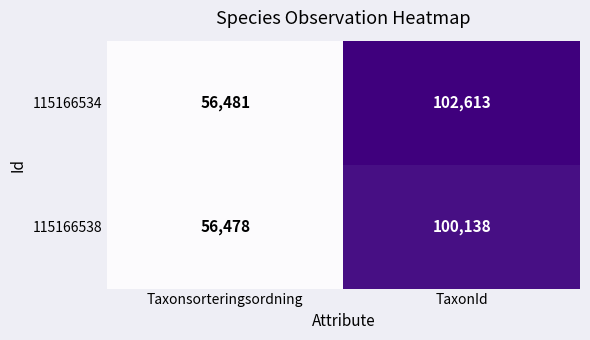

What is the maximum value for 115166534?

102613